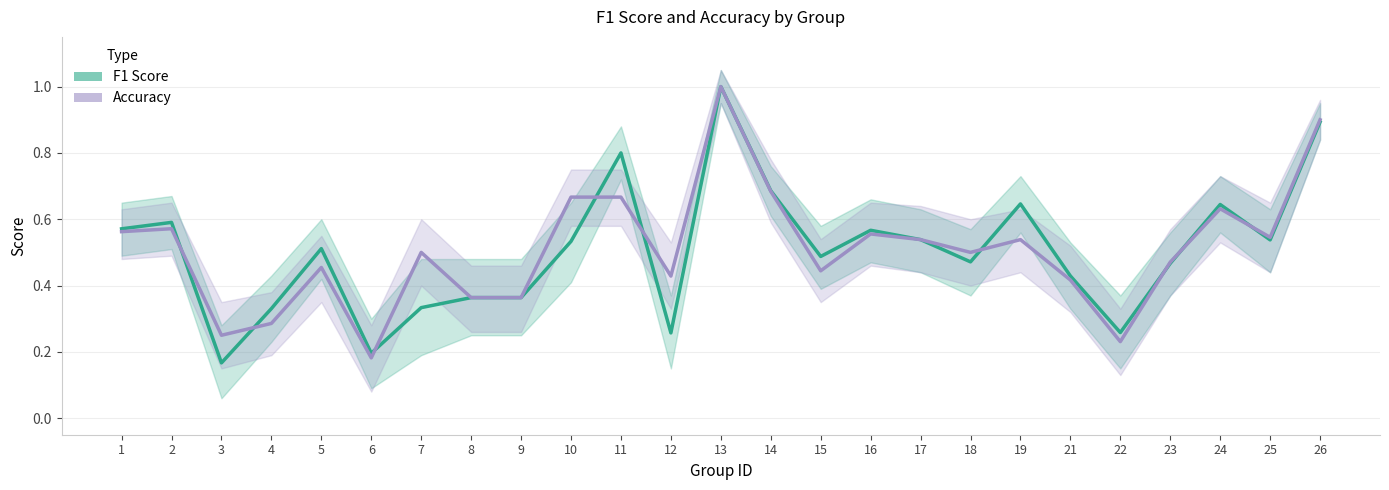

Where is Accuracy nearest to the value 0?

6